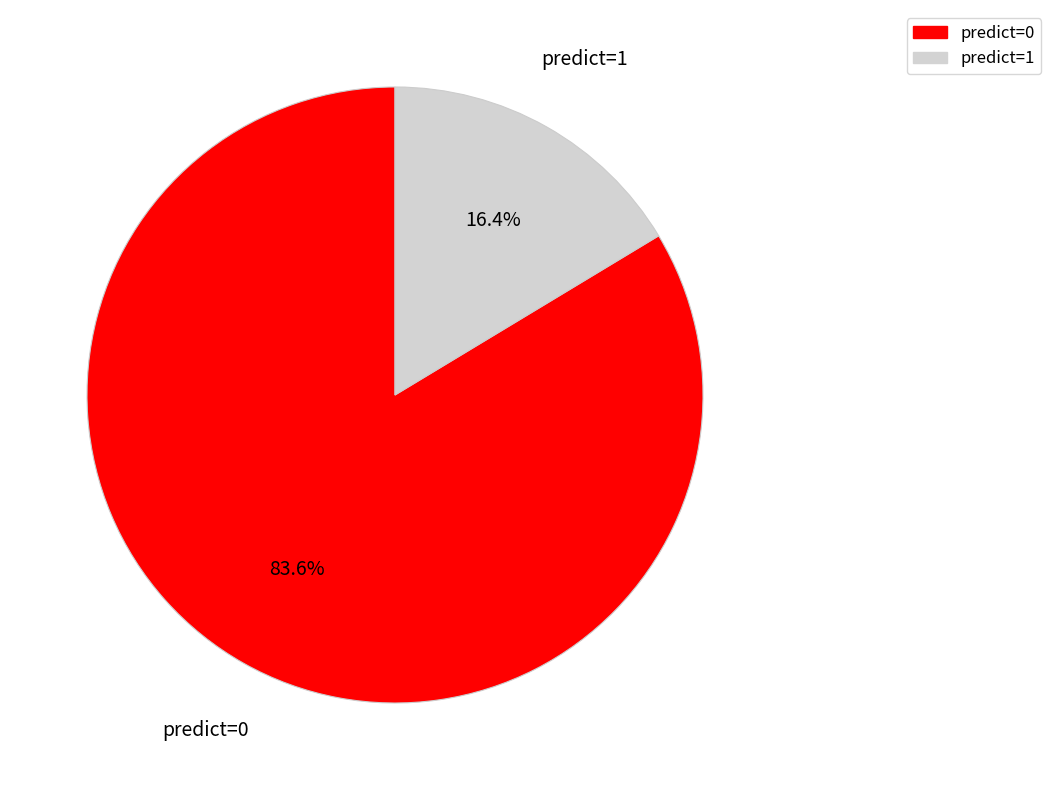

Does any single category account for the majority?

Yes